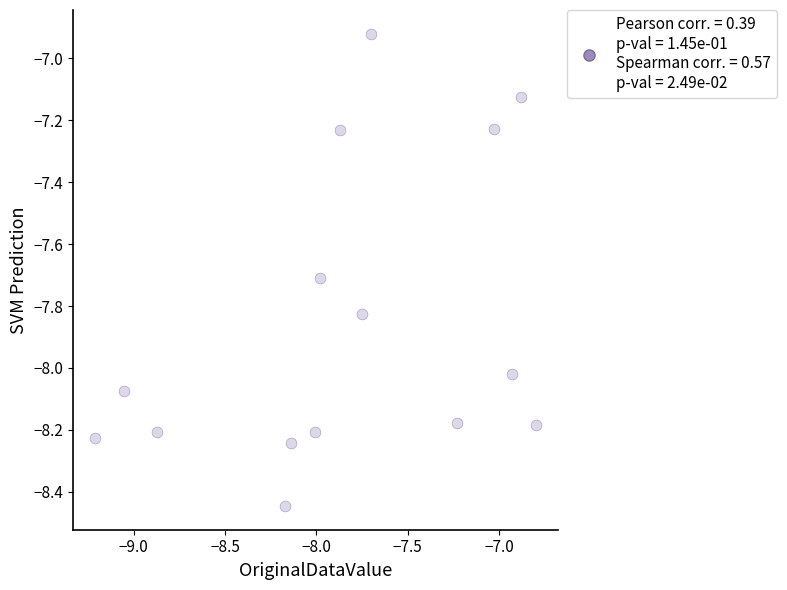

What is the range of Y values (max minus min)?

1.5